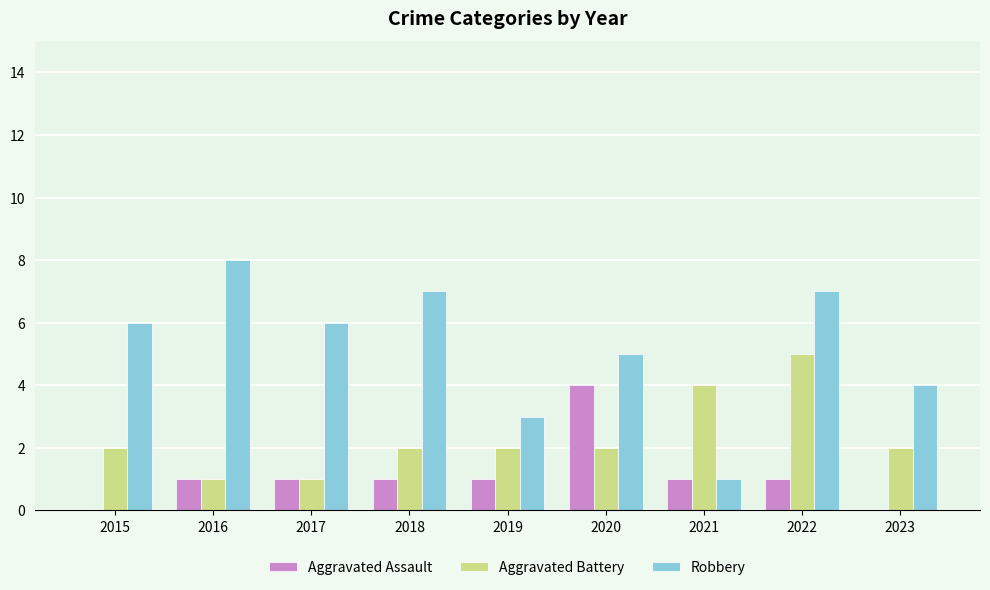

Which series has the largest range (max minus min)?

Robbery